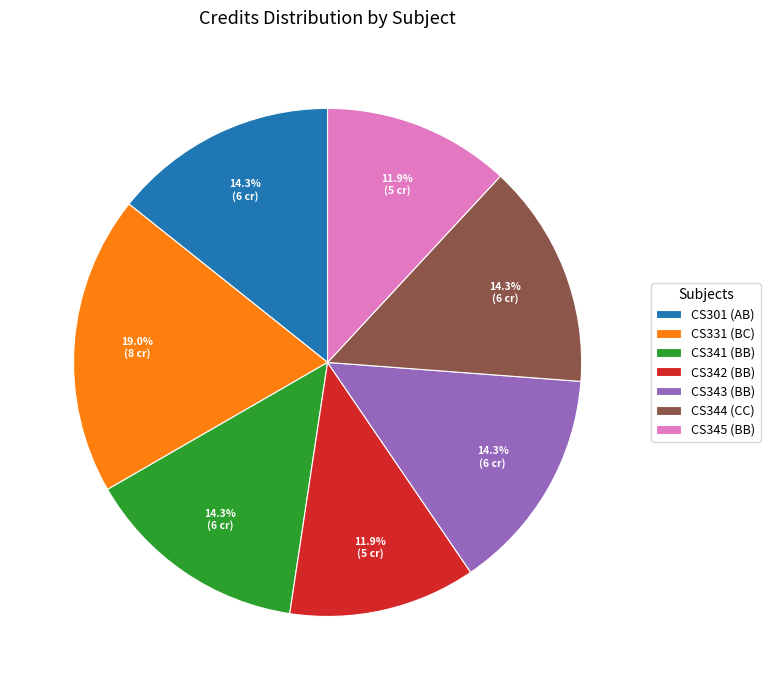

How many segments does this pie chart have?

7